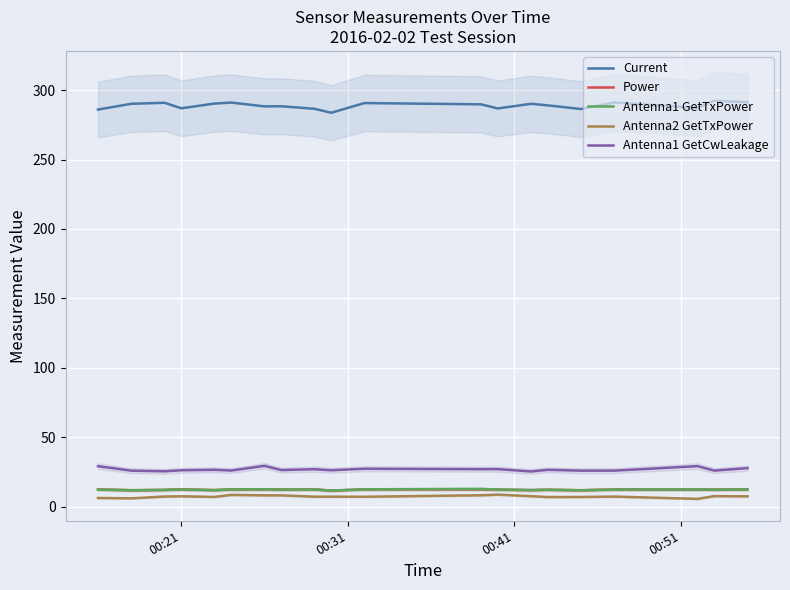

True or false: Antenna1 GetCwLeakage and Current intersect in this chart.

False